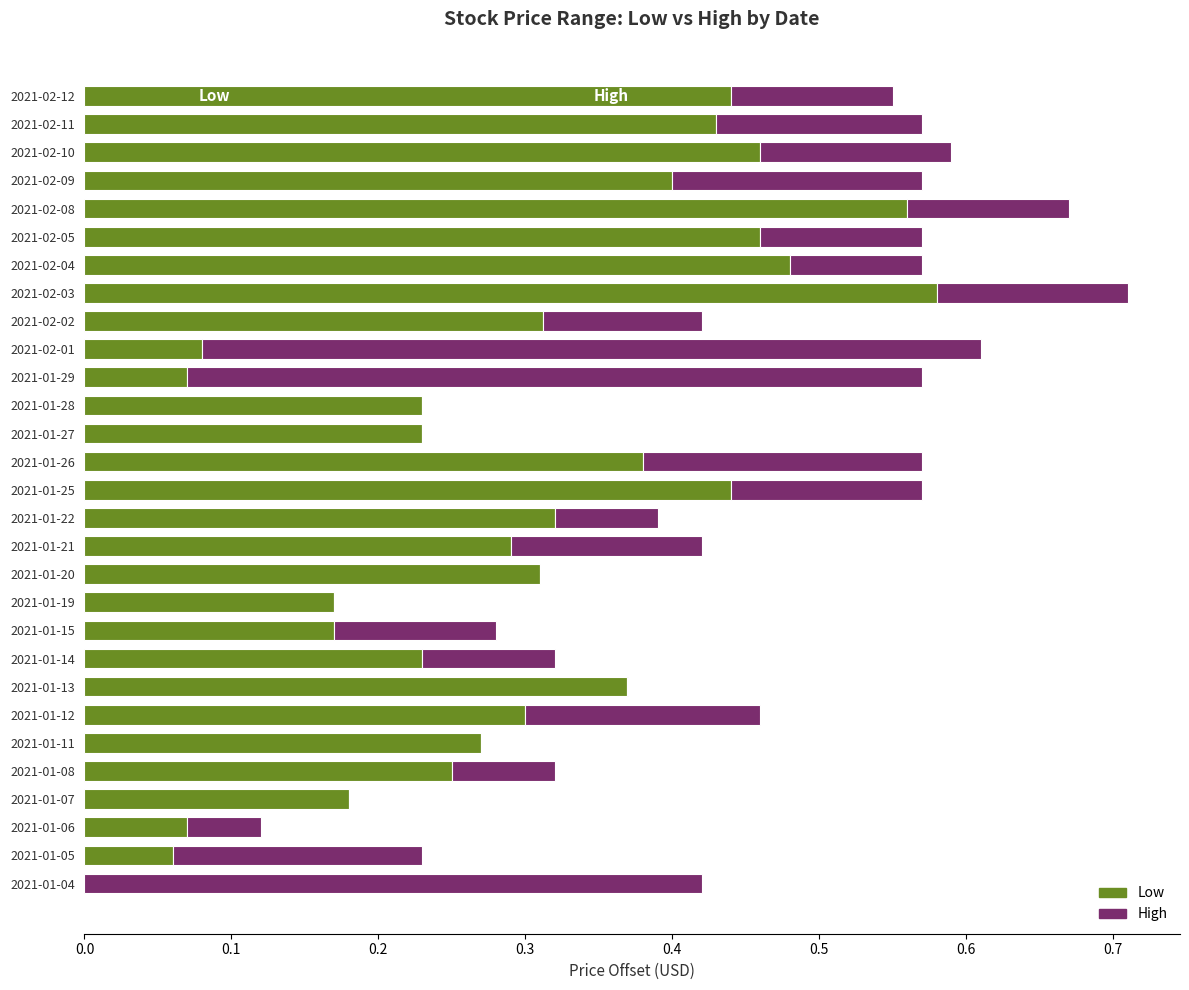

At which category is the sum across all series the highest?

2021-02-03